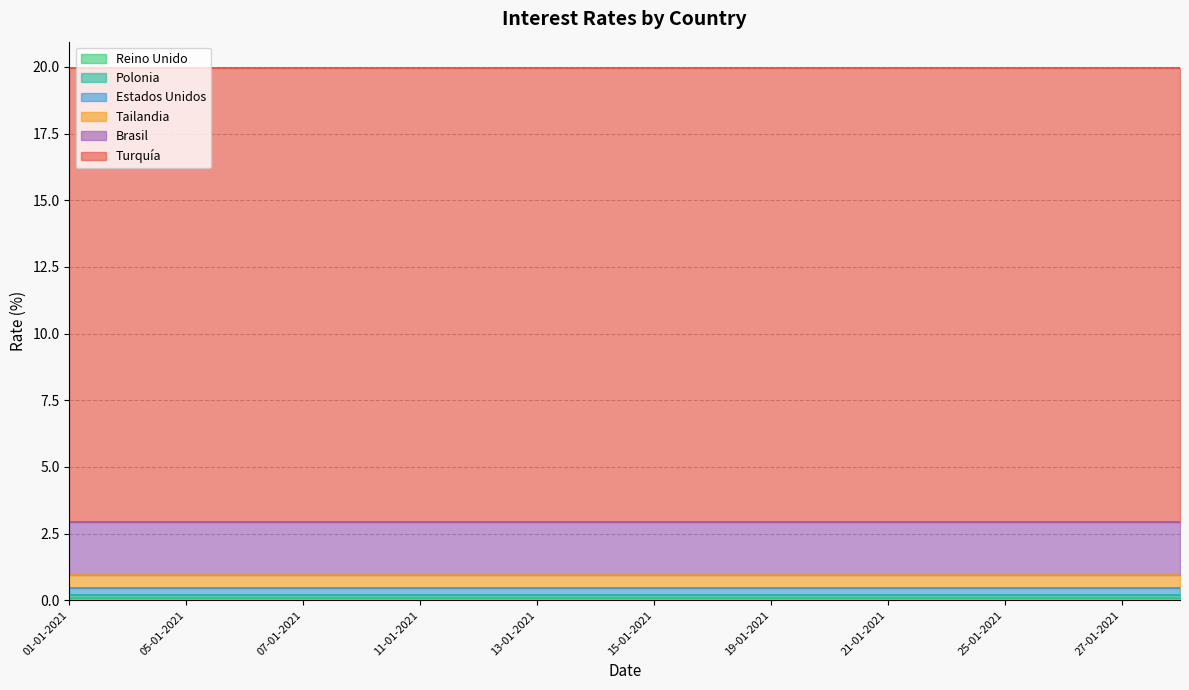

True or false: Reino Unido has more than 0 interior local peaks.

False